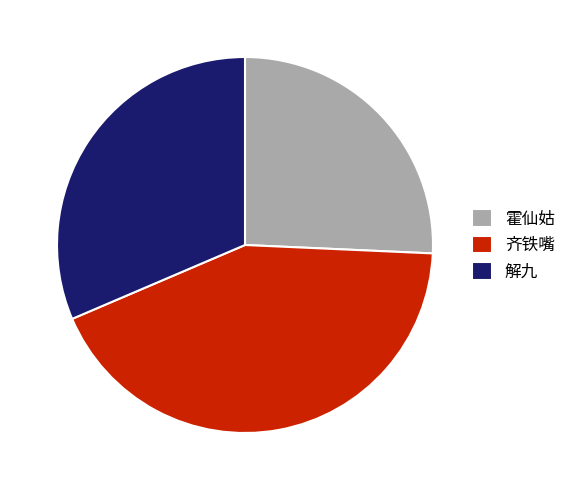

Does any single category account for the majority?

No